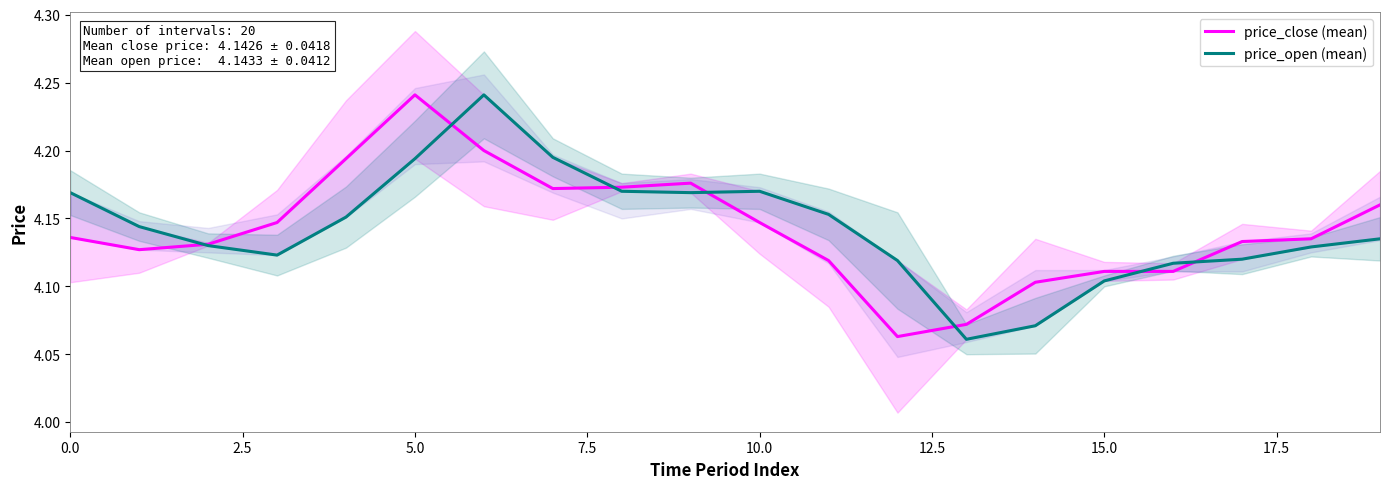

Which series has the largest range (max minus min)?

price_open (mean)